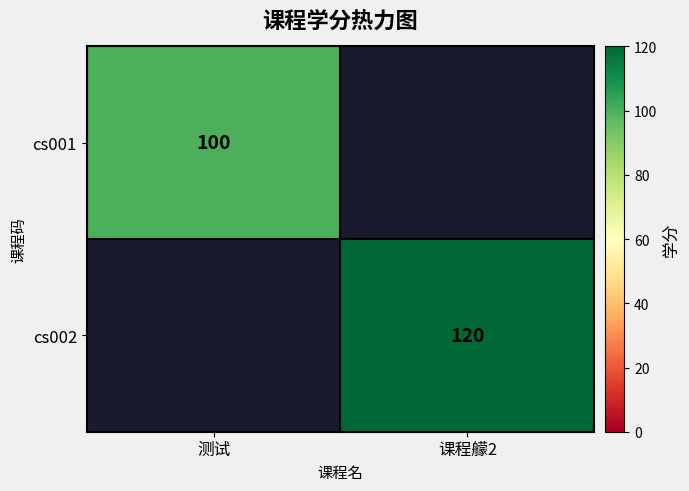

The cs001 series shows 100 at 测试. True or false?

True